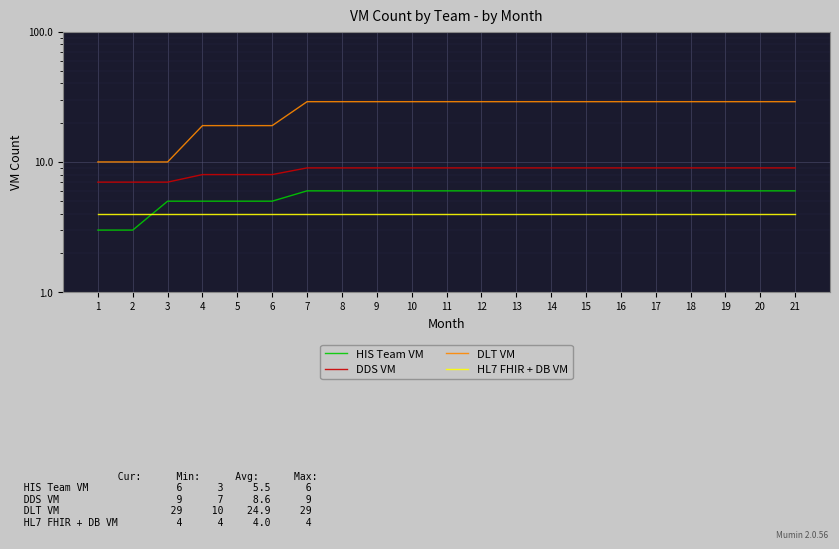

Reading left to right, transcribe all the data shown in this chart.

HIS Team VM: 1=3	2=3	3=5	4=5	5=5	6=5	7=6	8=6	9=6	10=6	11=6	12=6	13=6	14=6	15=6	16=6	17=6	18=6	19=6	20=6	21=6
DDS VM: 1=7	2=7	3=7	4=8	5=8	6=8	7=9	8=9	9=9	10=9	11=9	12=9	13=9	14=9	15=9	16=9	17=9	18=9	19=9	20=9	21=9
DLT VM: 1=10	2=10	3=10	4=19	5=19	6=19	7=29	8=29	9=29	10=29	11=29	12=29	13=29	14=29	15=29	16=29	17=29	18=29	19=29	20=29	21=29
HL7 FHIR + DB VM: 1=4	2=4	3=4	4=4	5=4	6=4	7=4	8=4	9=4	10=4	11=4	12=4	13=4	14=4	15=4	16=4	17=4	18=4	19=4	20=4	21=4